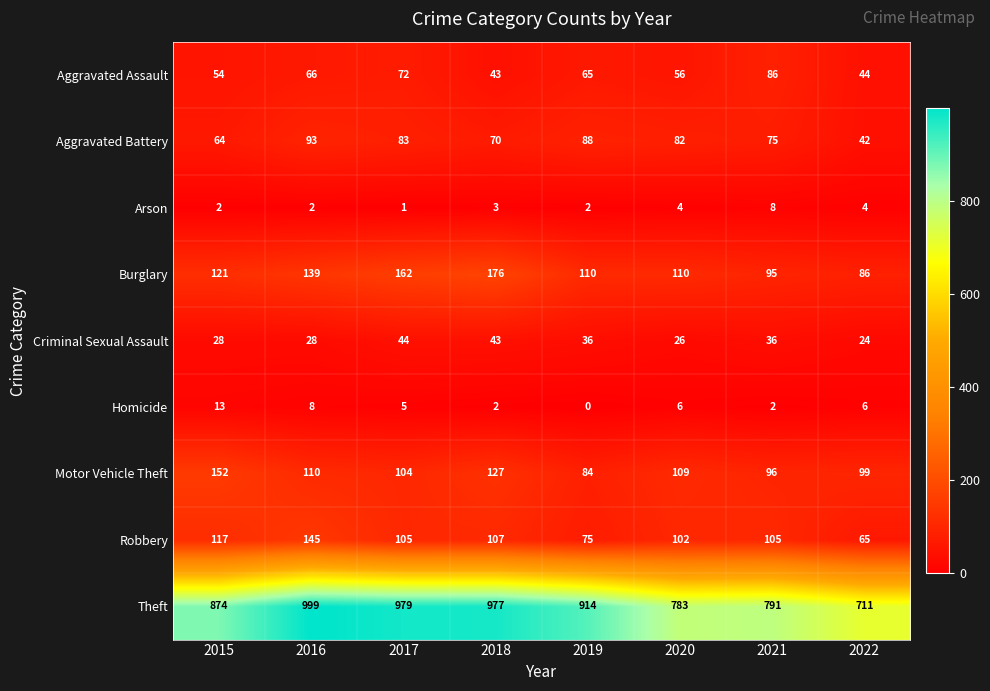

True or false: Theft has a value of 1218 at 2021.

False